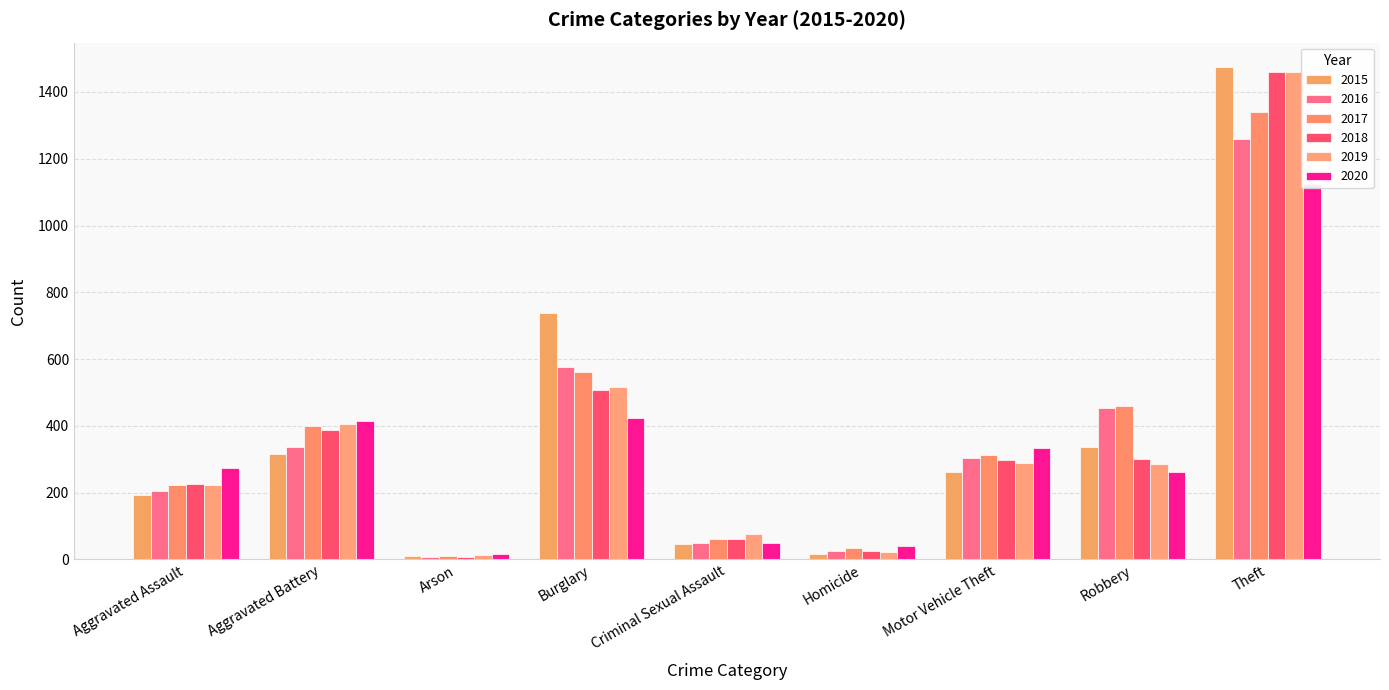

What position from the left is Motor Vehicle Theft?

7